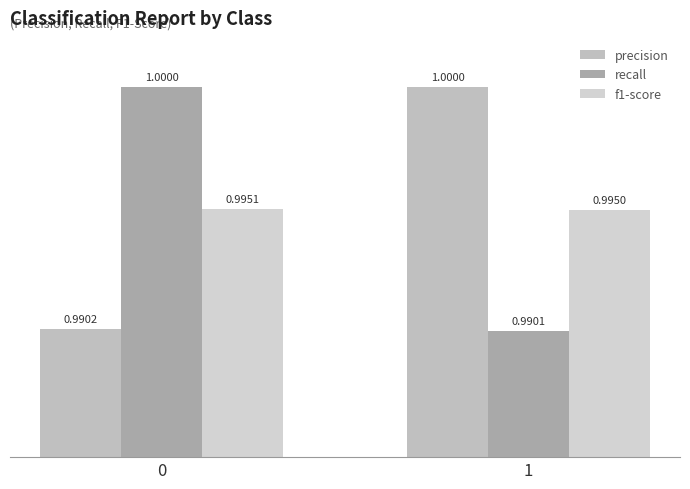

How many bars are there in total?

6